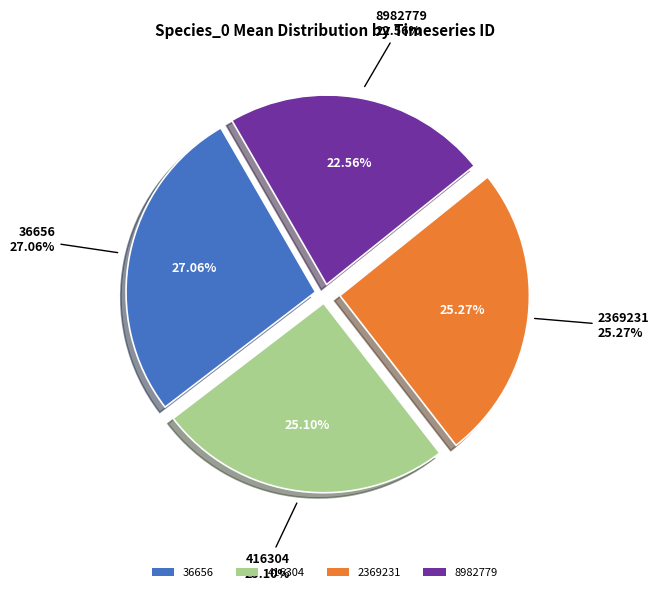

Is there a majority slice in this chart?

No